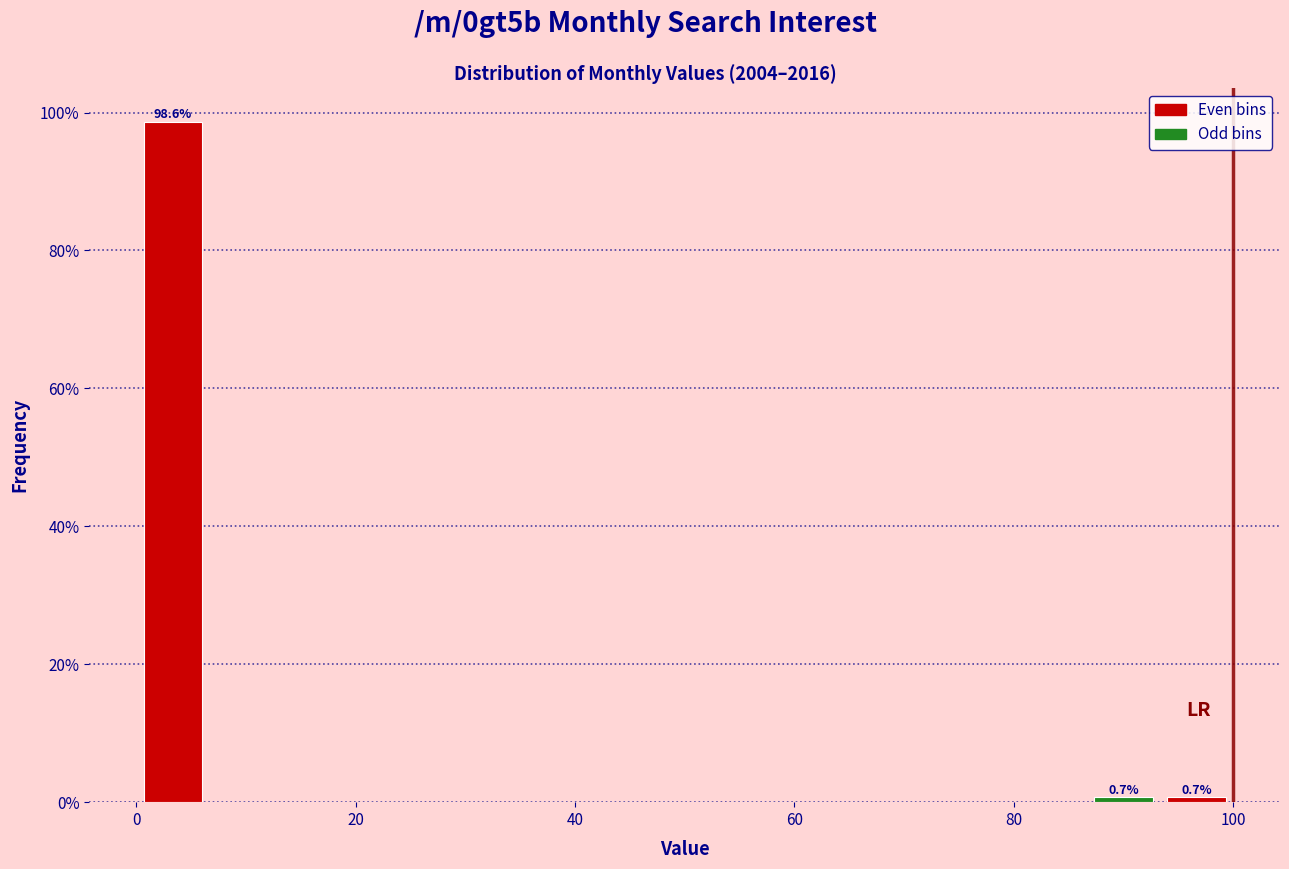

Read against the x-axis, roughly where is the centre of the tallest bar?

4